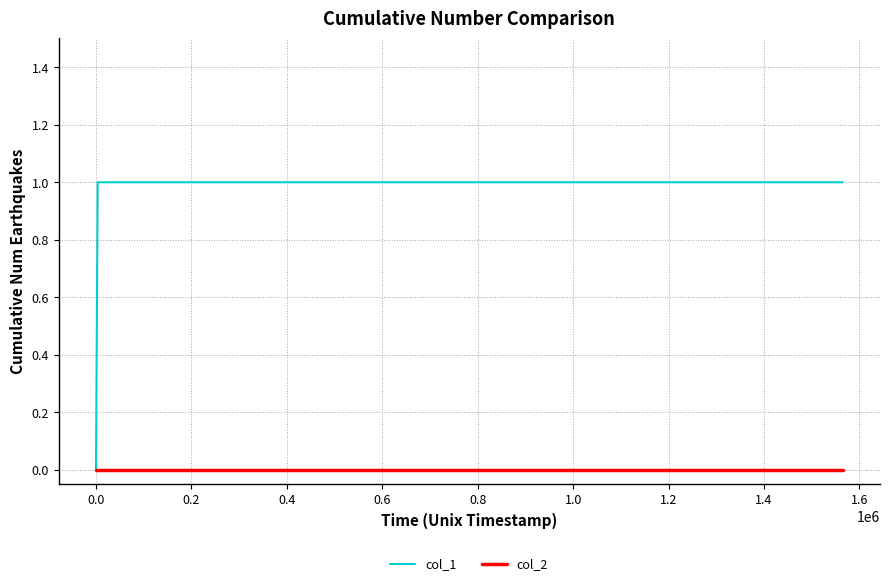

Which series has the widest spread of values?

col_1